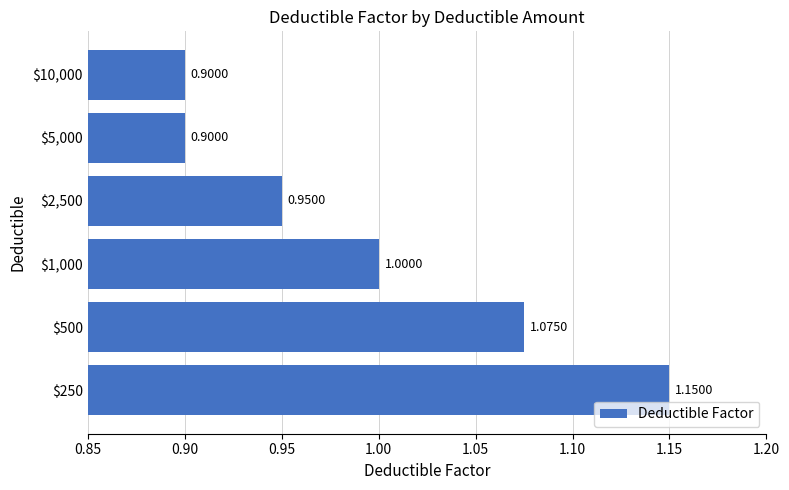

What is the smallest value displayed?

0.9